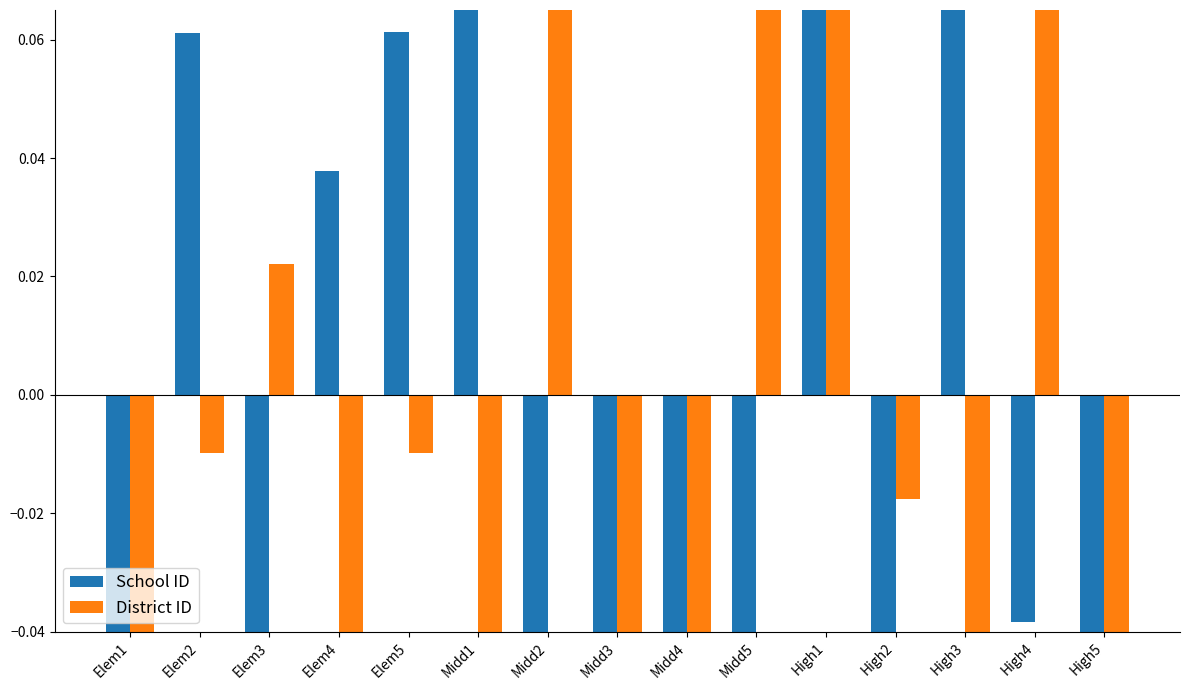

Between Midd3 and Midd5, which is larger?

Midd5